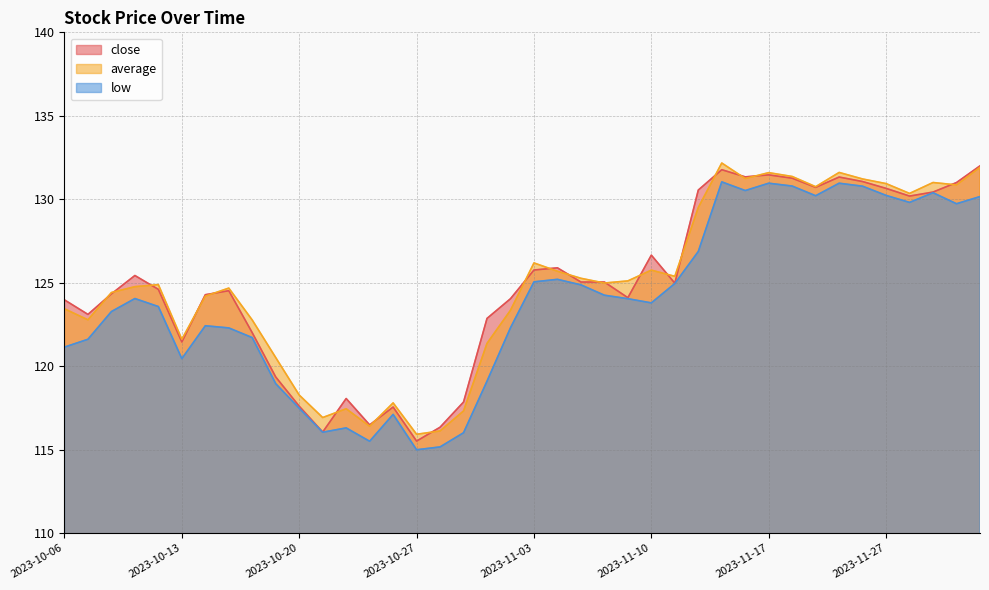

List the series in order of their peak value, highest first.

average, close, low